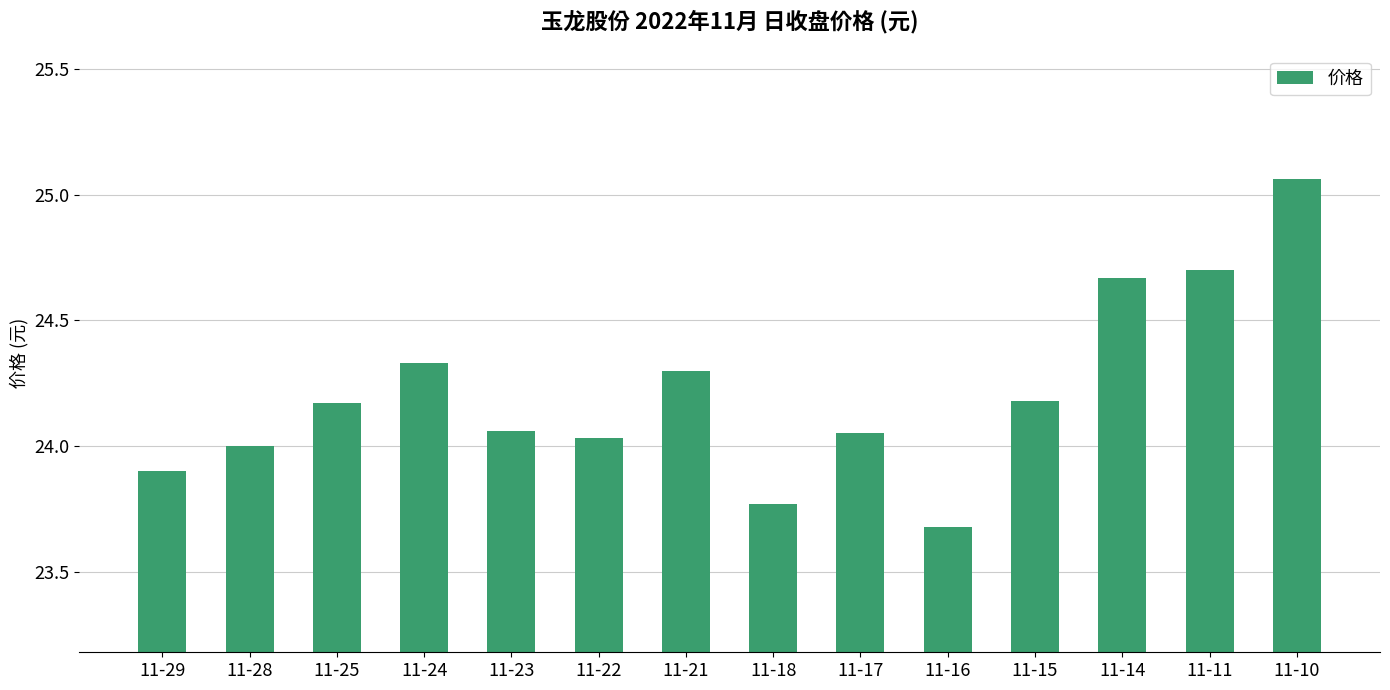

At which category does the chart reach its minimum across all series?

11-16